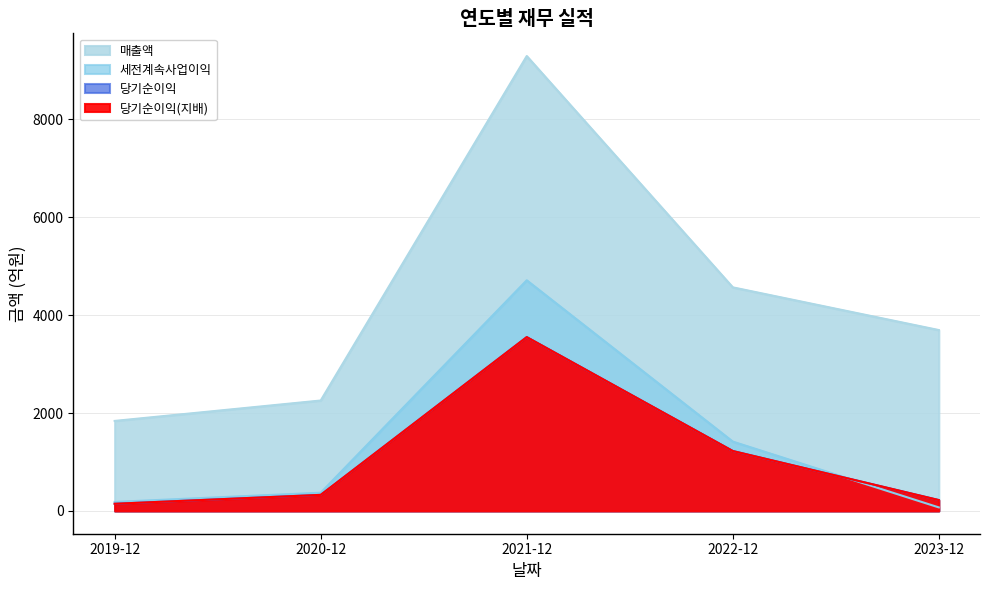

True or false: 당기순이익(지배) and 당기순이익 intersect in this chart.

False